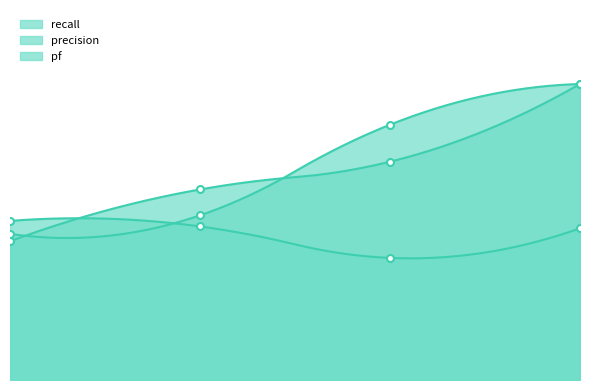

What is the value of the pf point at the 3rd from the left?

0.6